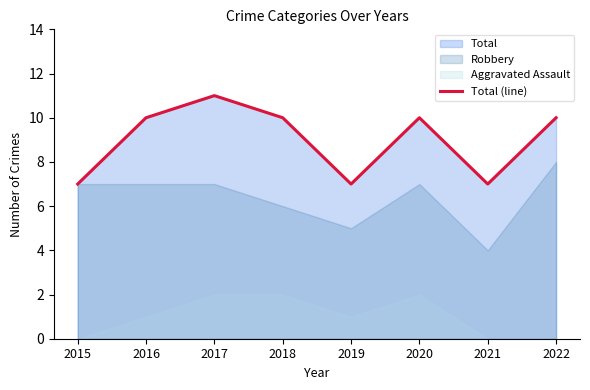

Rank the categories by value from lowest to highest.

2015, 2019, 2021, 2016, 2018, 2020, 2022, 2017